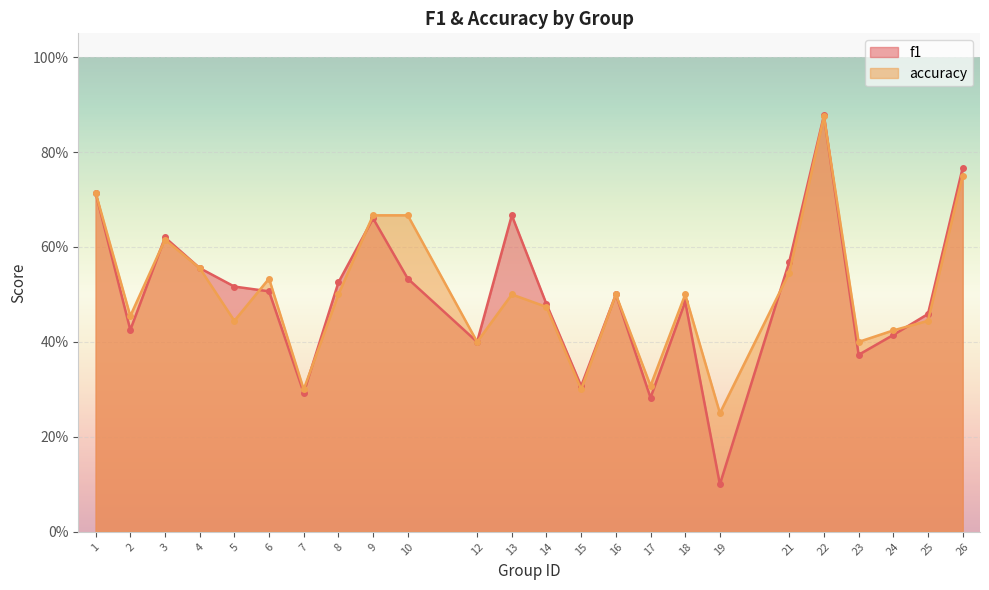

Between 10 and 25, which series saw the biggest shift?

accuracy